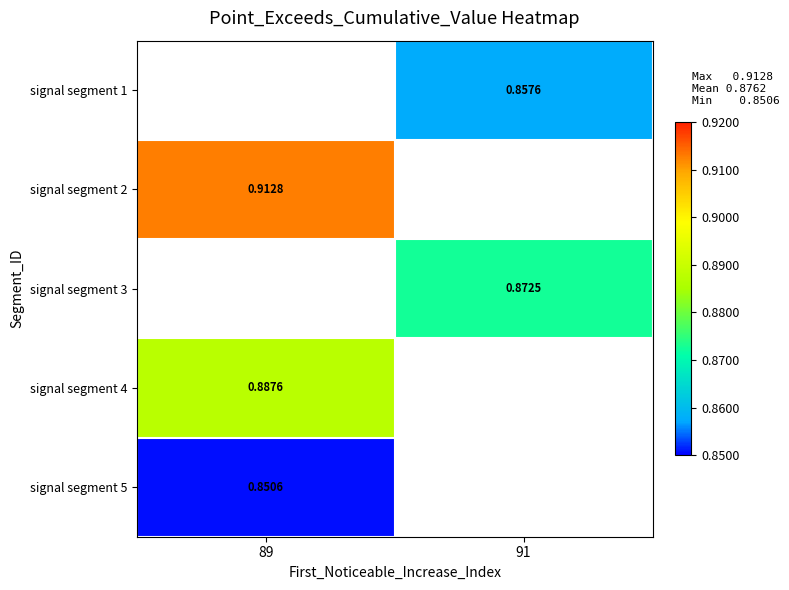

At which category does the chart reach its peak across all series?

89